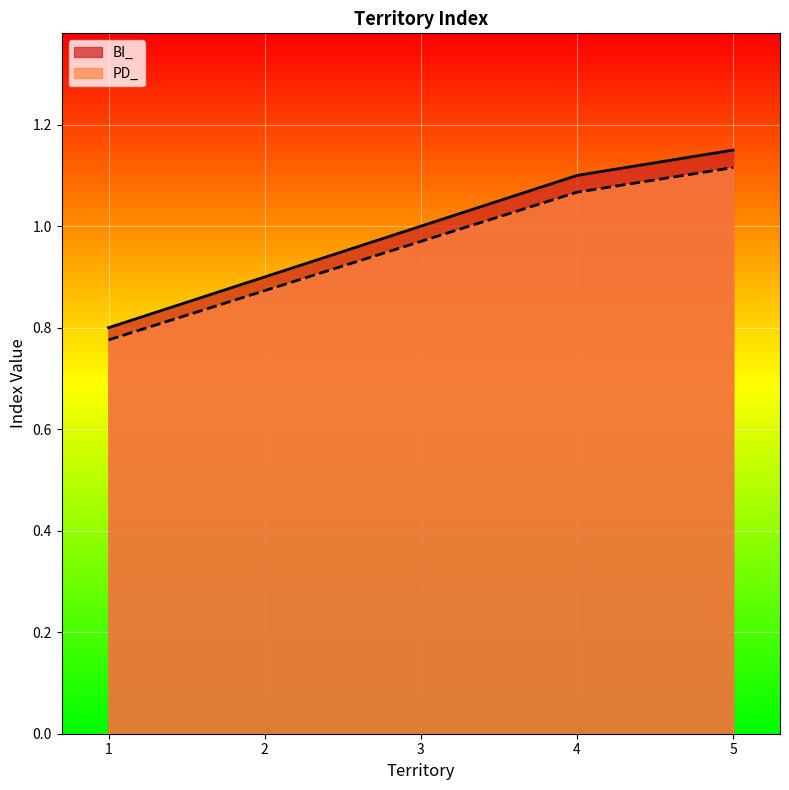

Which series has the largest total across all categories?

BI_